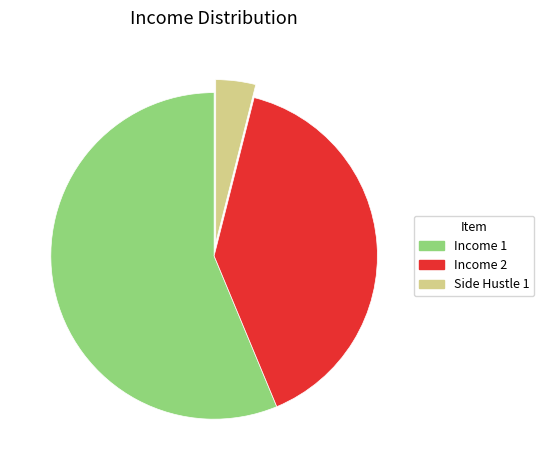

Which has a higher value, Income 1 or Income 2?

Income 1